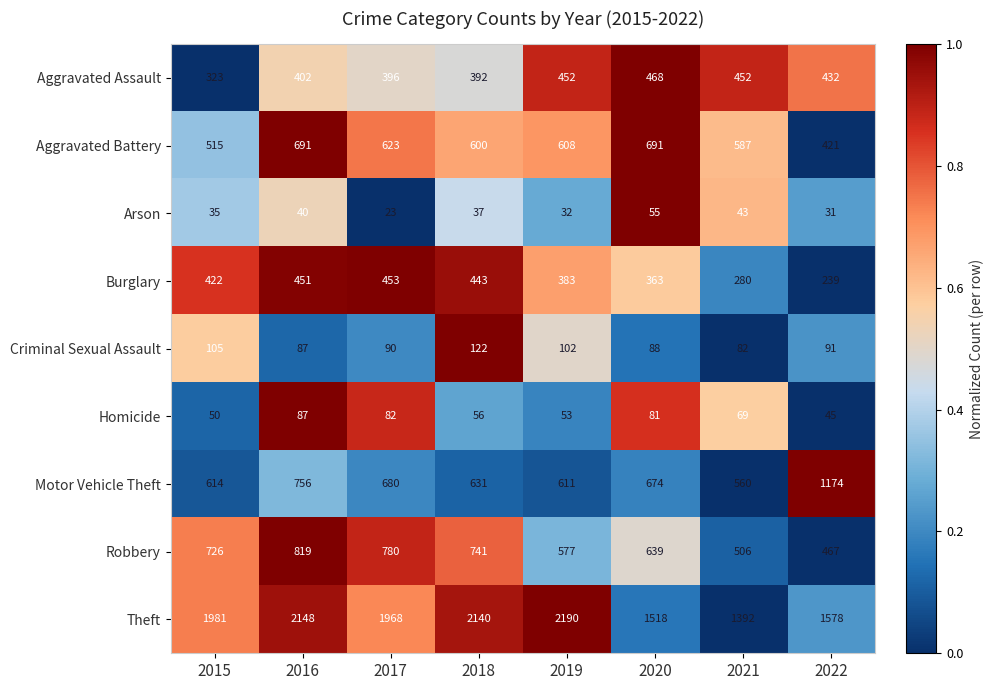

Which series has the largest range (max minus min)?

Theft